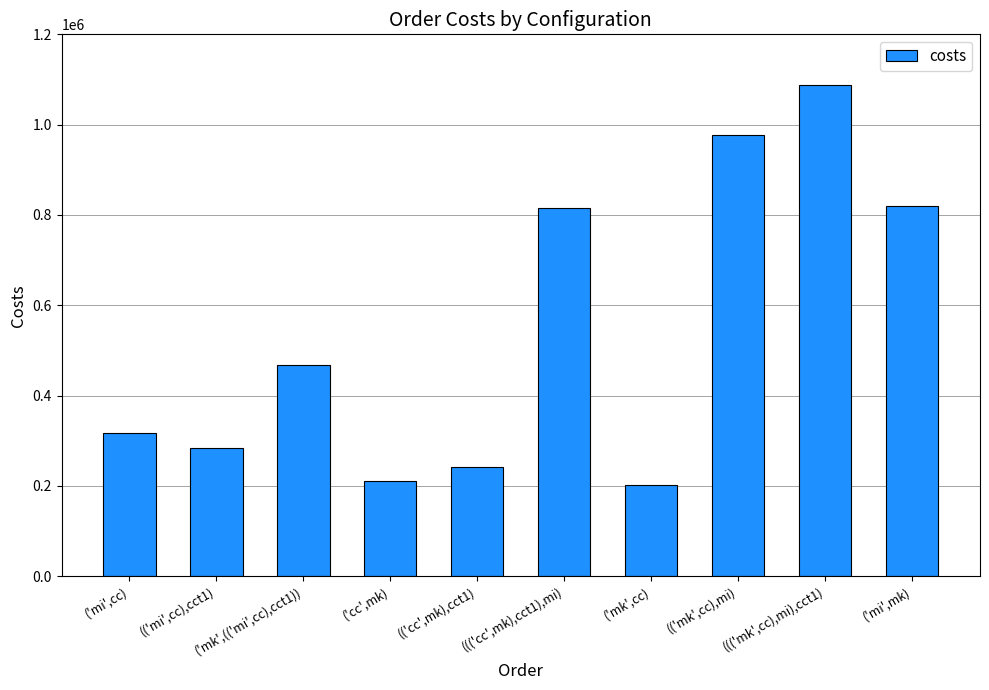

The chart shows a value of 160877.4 at ('mi',cc). True or false?

False